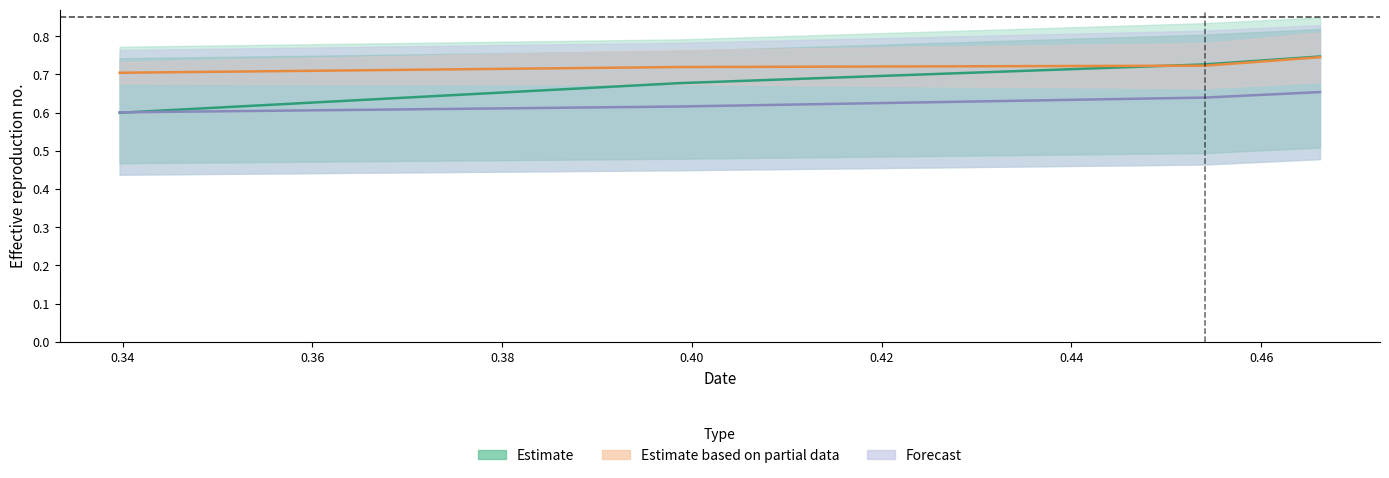

How many categories are shown in the chart?

4